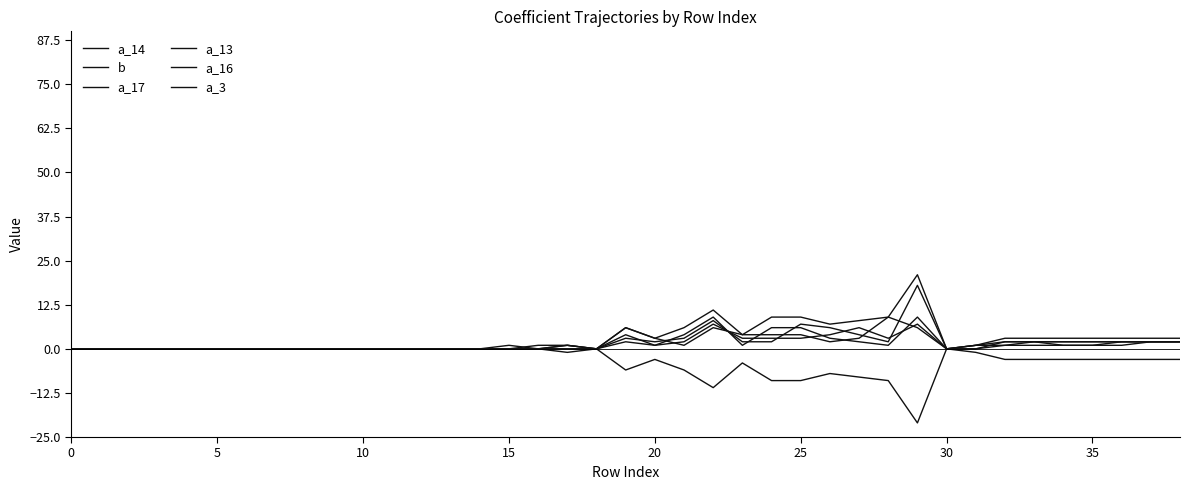

How many lines are shown in the chart?

6